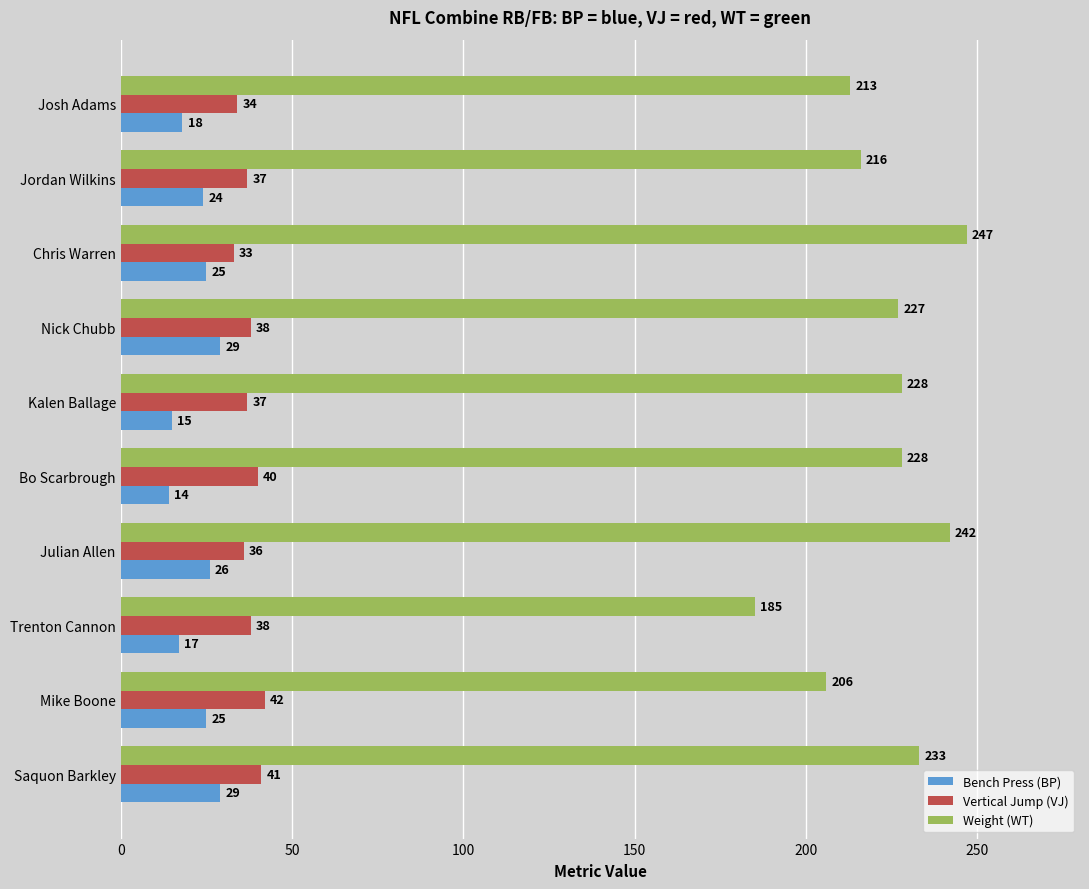

What is the highest value of the Weight (WT) series?

247